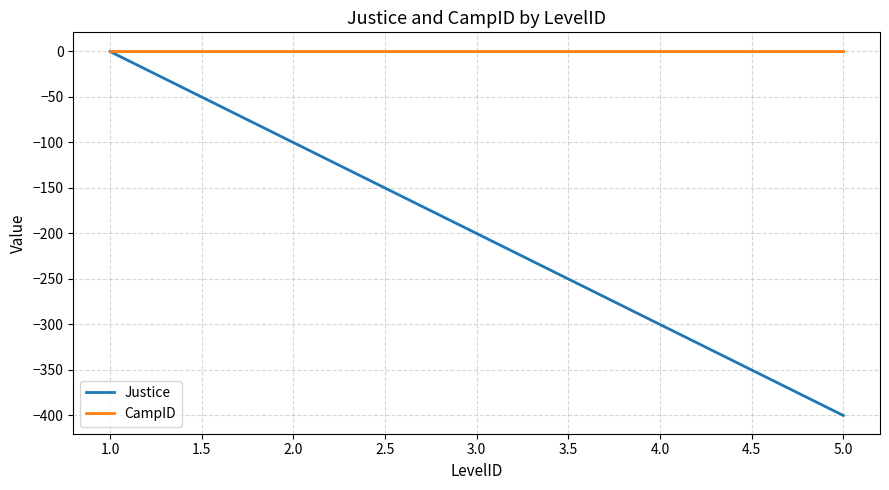

Which series has the largest total across all categories?

CampID